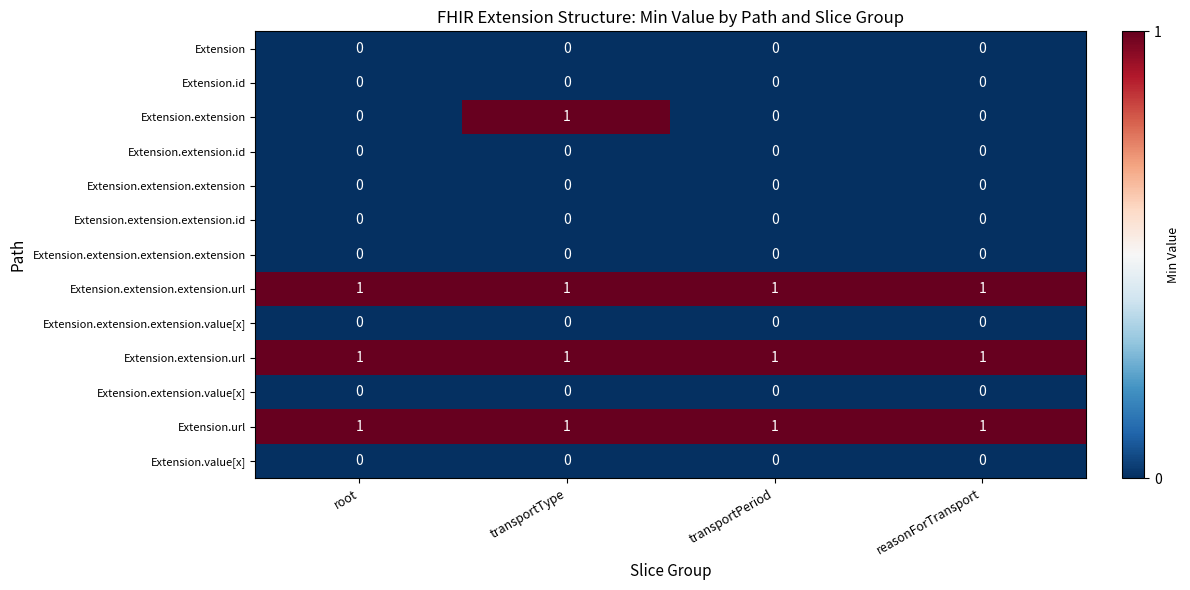

Between transportType and reasonForTransport, which series saw the biggest shift?

Extension.extension